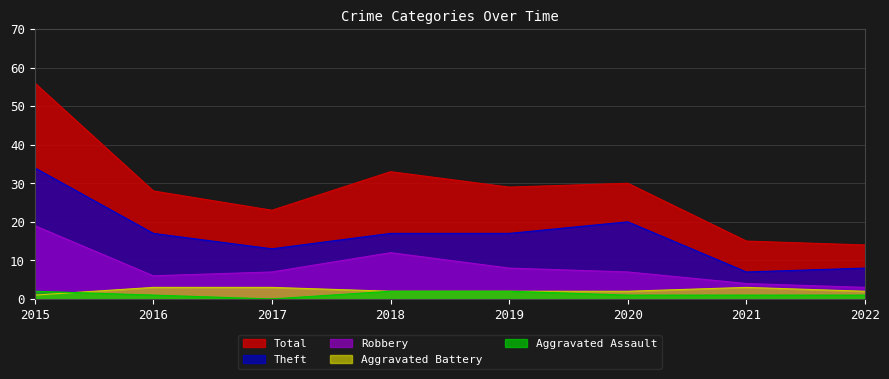

What is the difference between the highest and lowest values at 2016?

27